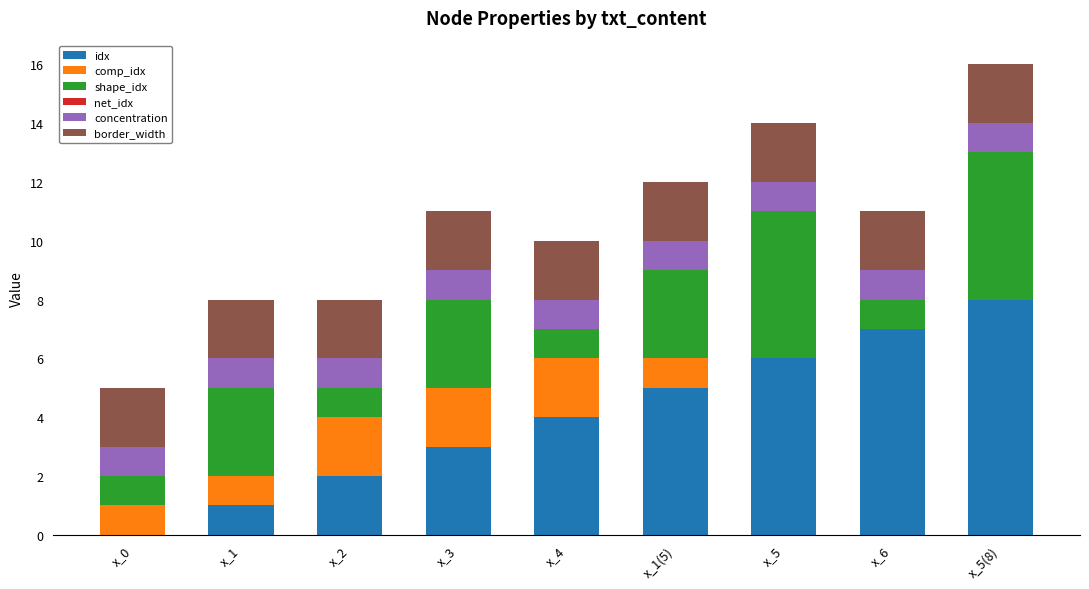

The value of idx at x_5 is 6. True or false?

True